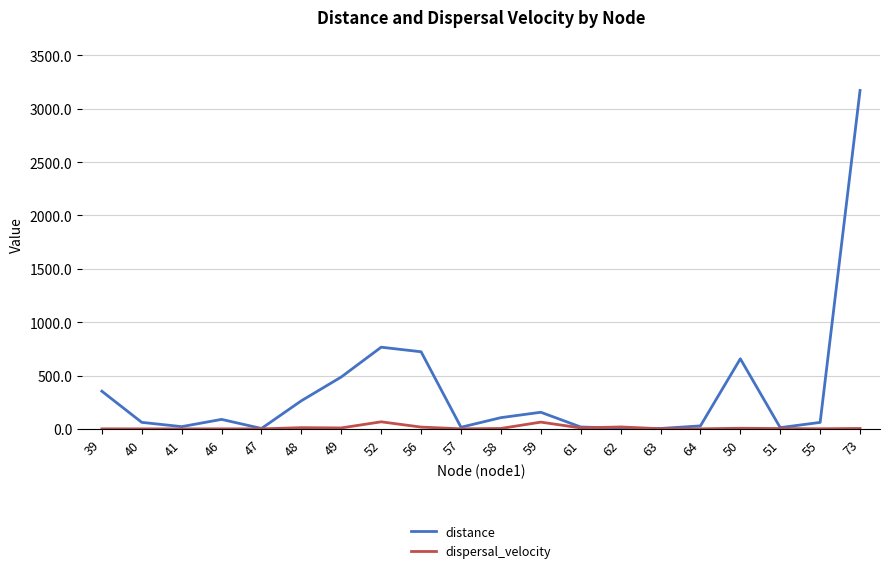

Is it true that dispersal_velocity equals 0.0 at 41?

True